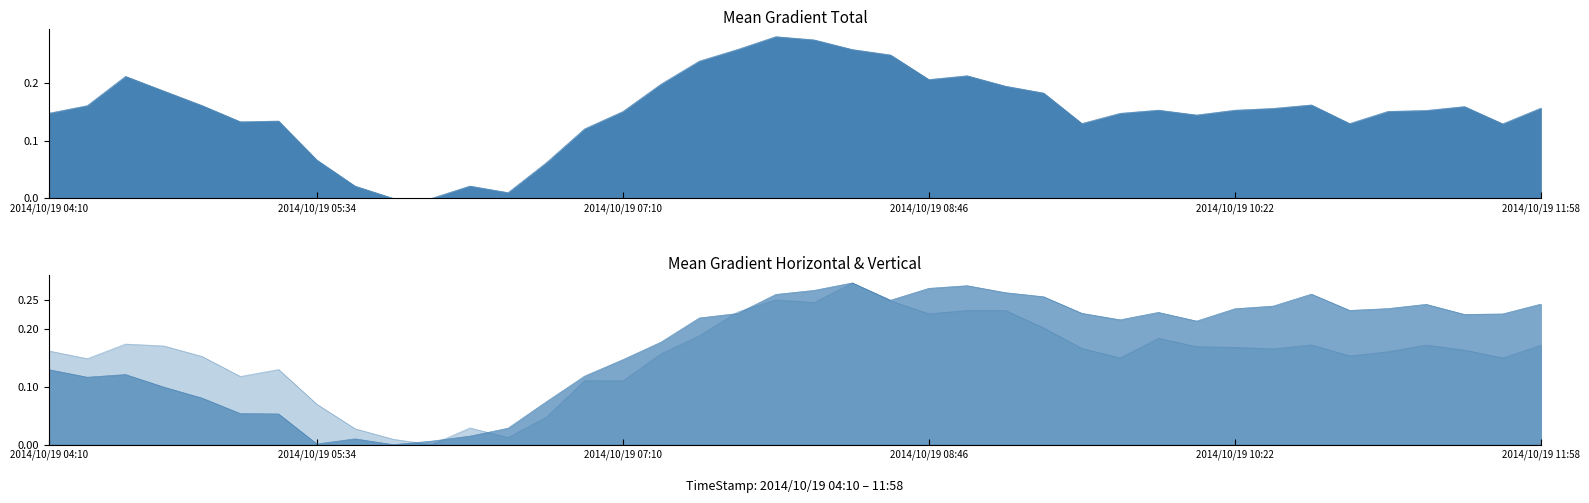

At which category is the sum across all series the highest?

21